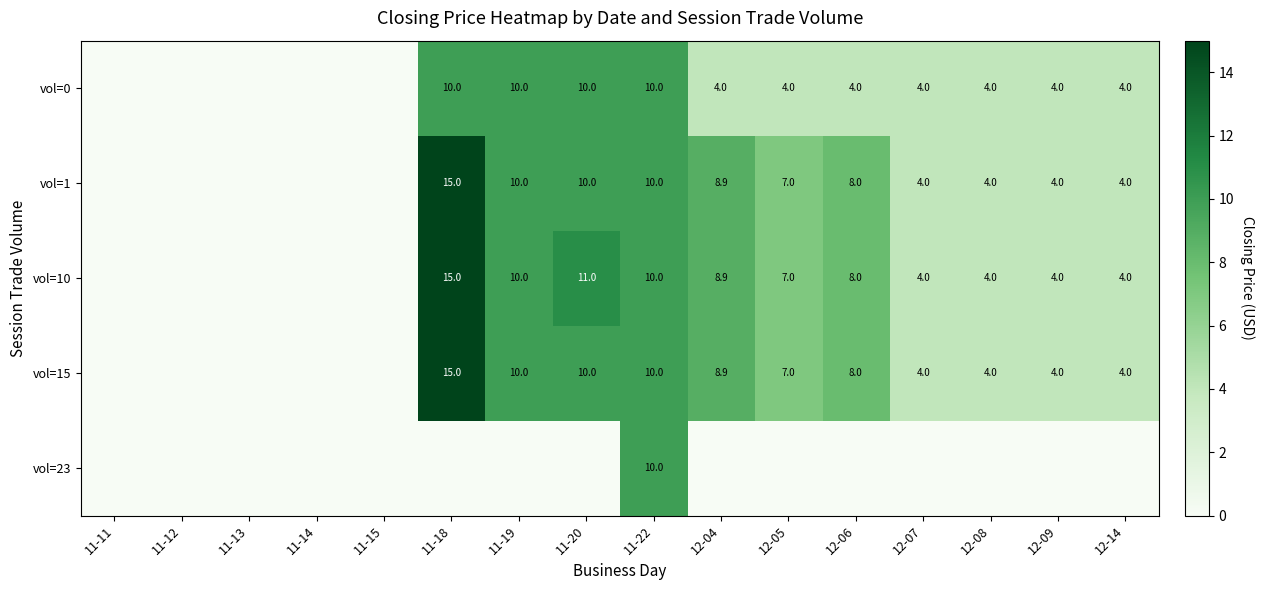

What is the sum of the vol=1 values at 12-05 and 11-22?

17.0